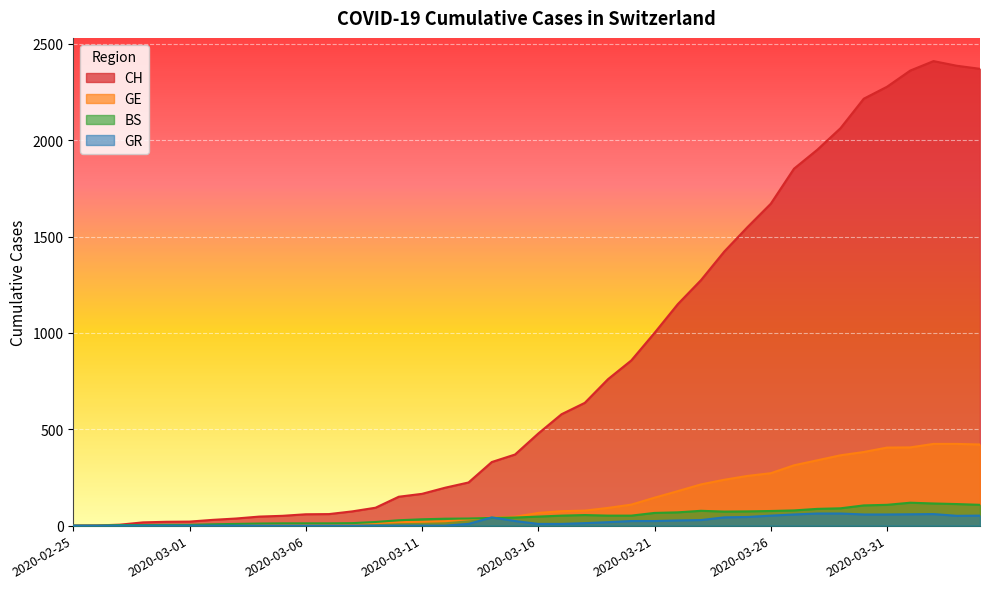

What position from the right is 2020-03-24?

12